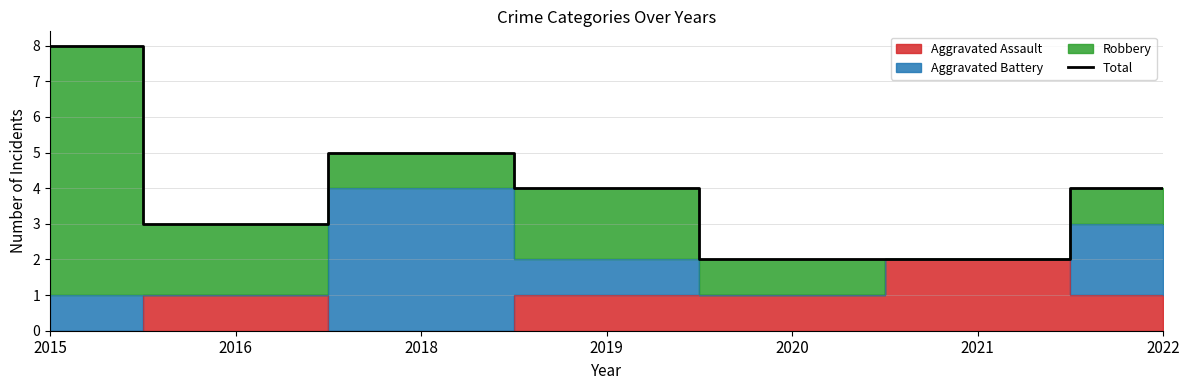

What is the change in value from 2016 to 2020?

-1